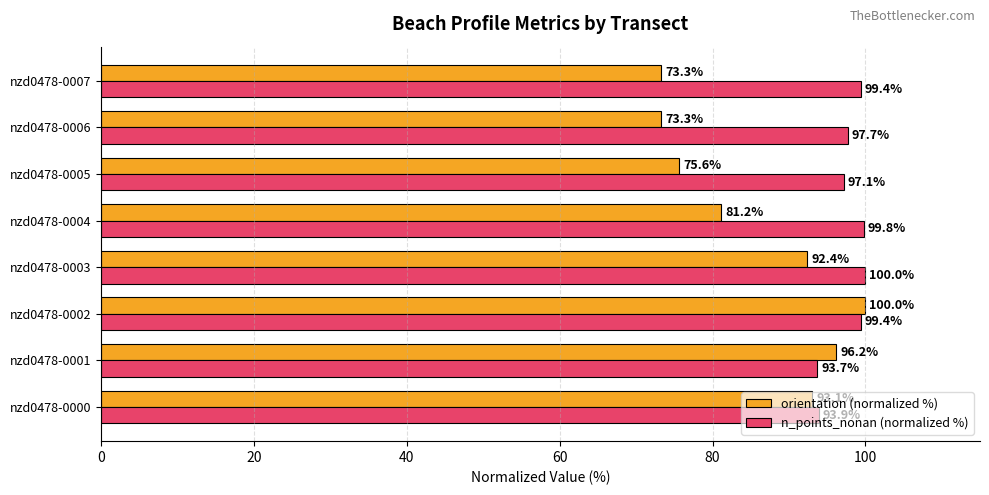

At nzd0478-0004, list the series in order from largest to smallest.

n_points_nonan (normalized %), orientation (normalized %)